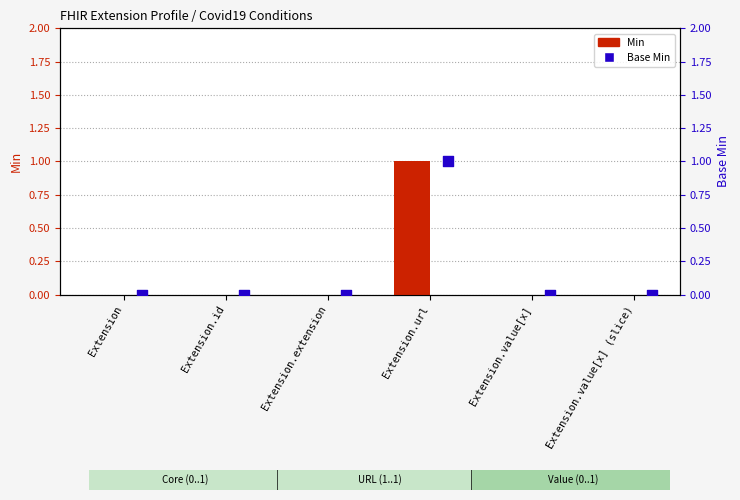

At which category is the sum across all series the highest?

Extension.url